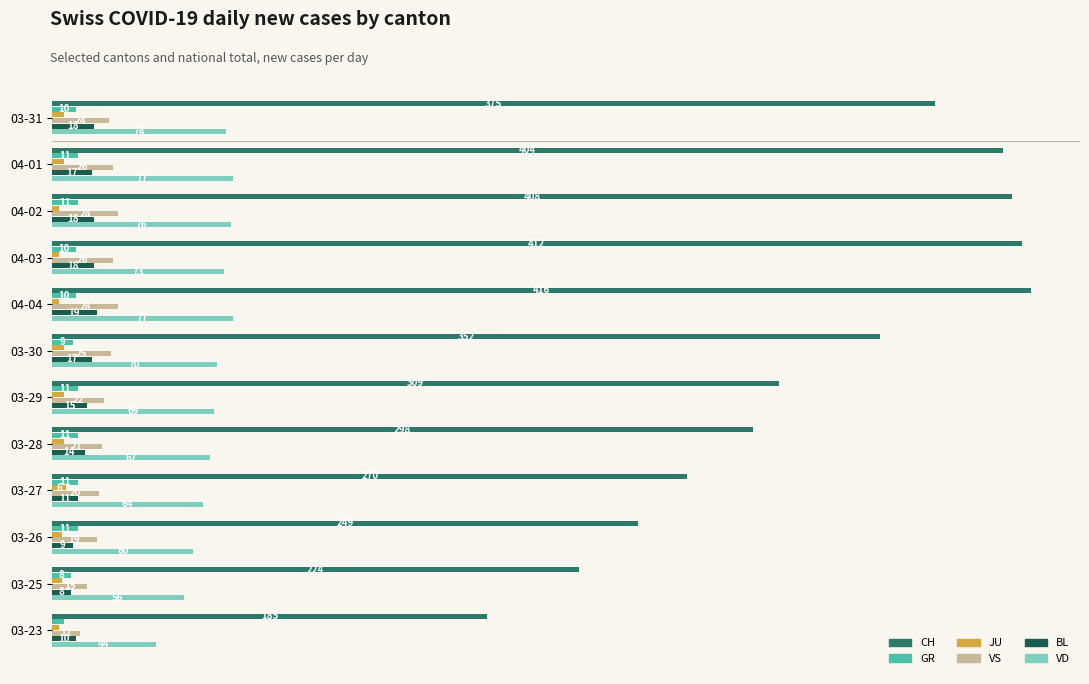

What are all the series names shown in the legend?

CH, GR, JU, VS, BL, VD